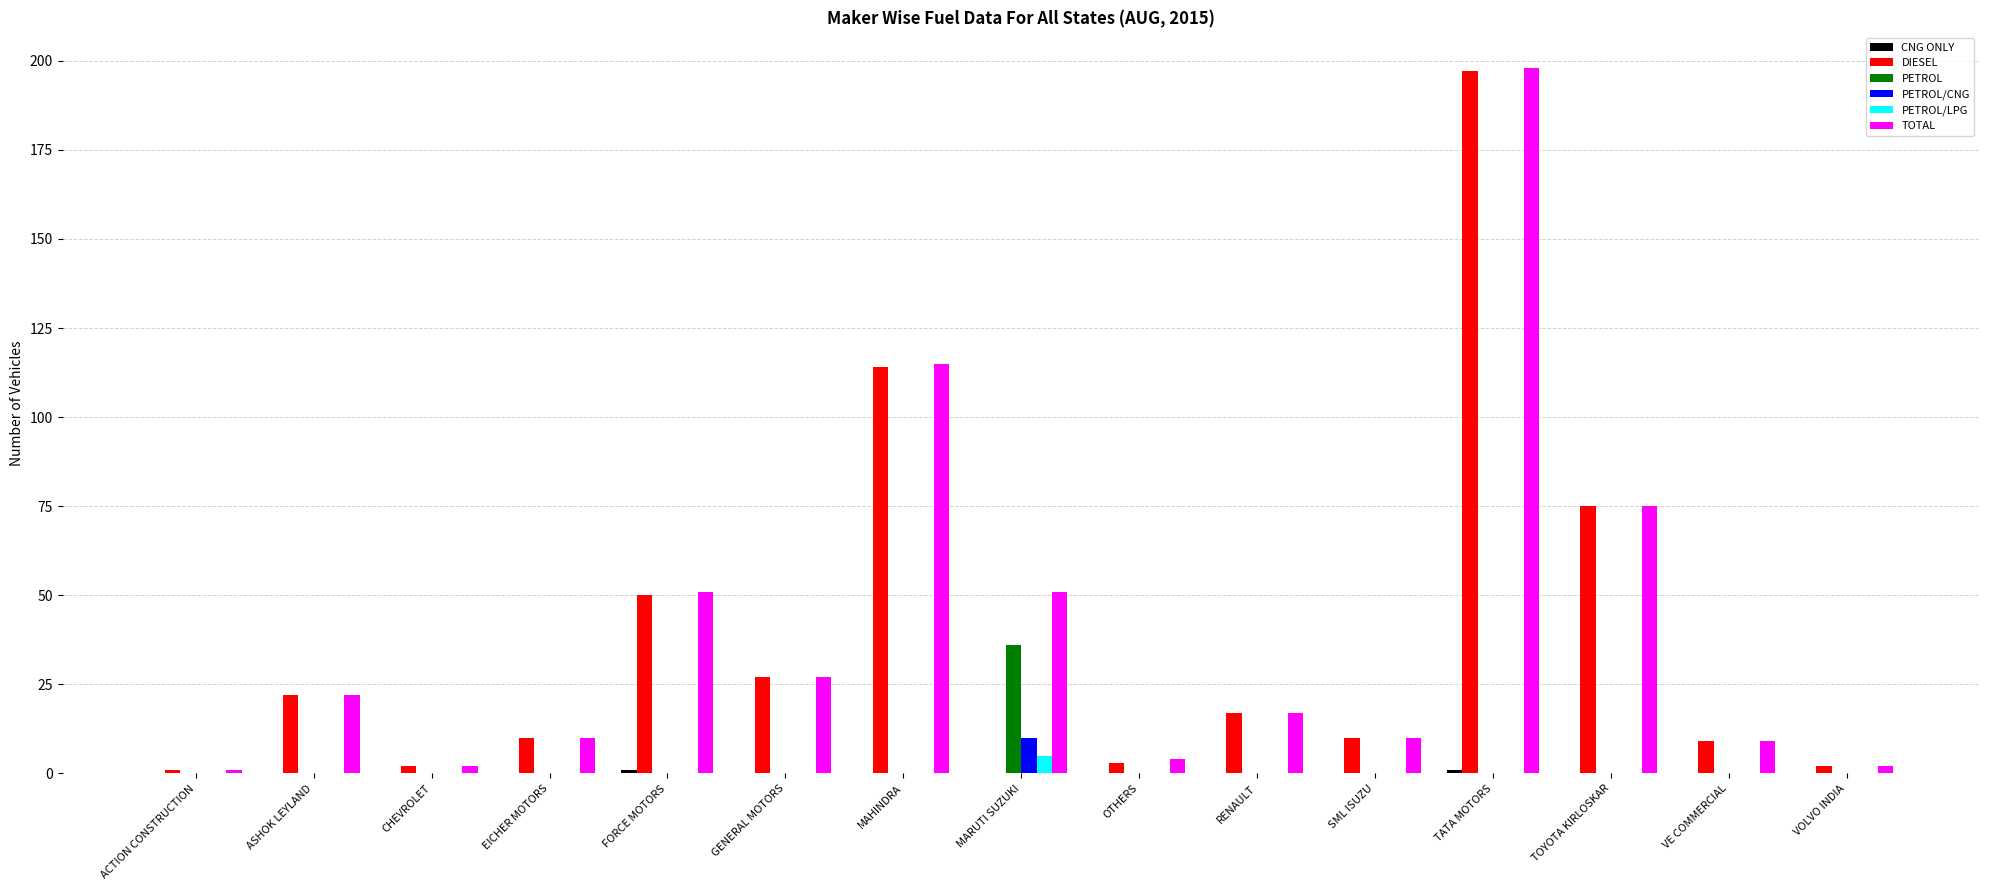

The TOTAL series shows 9 at VE COMMERCIAL. True or false?

True